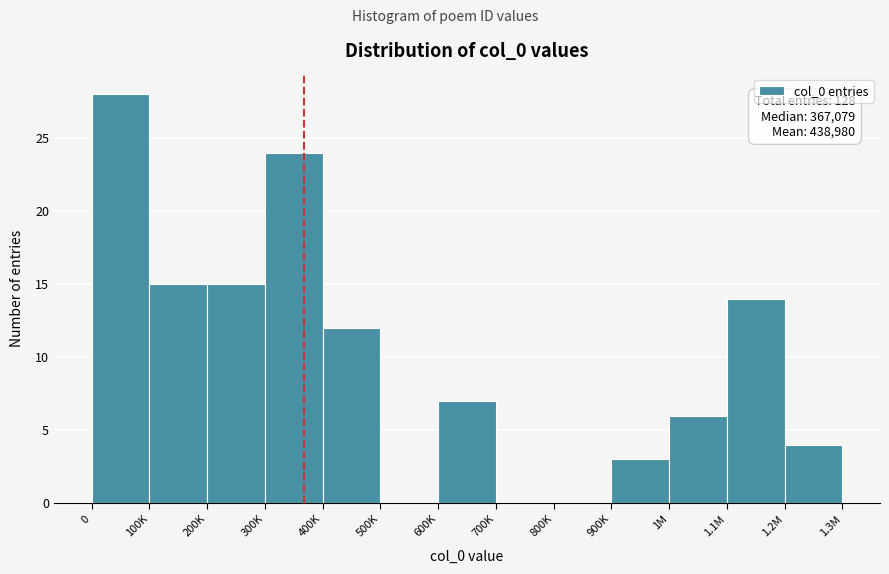

Reading left to right, extract all data points from this chart.

0=28	100K=15	200K=15	300K=24	400K=12	500K=0	600K=7	700K=0	800K=0	900K=3	1M=6	1.1M=14	1.2M=4